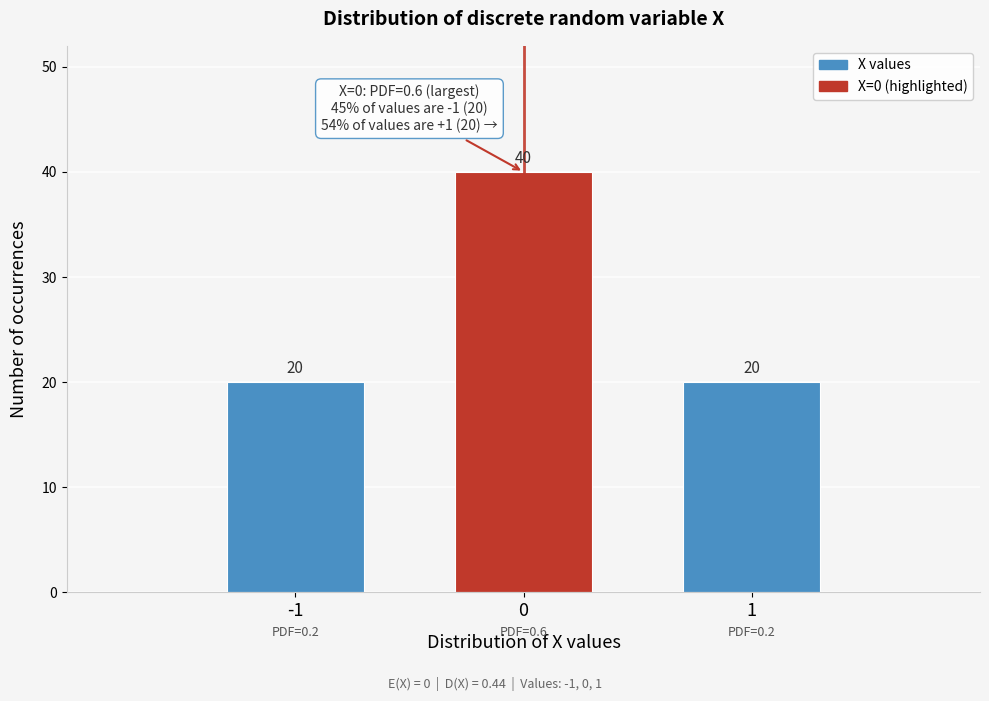

Reading left to right, extract all data points from this chart.

-1=20	0=40	1=20